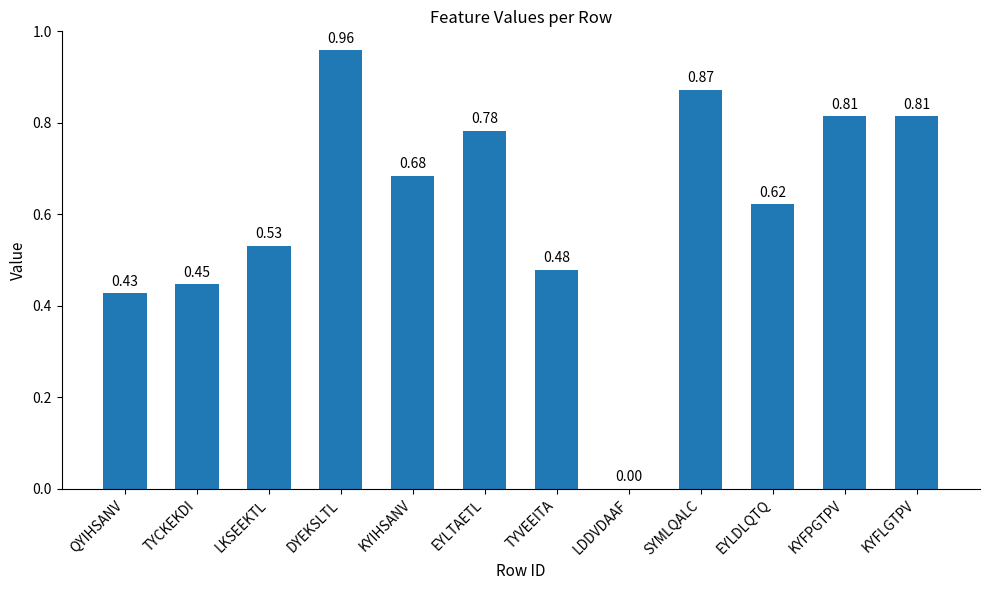

Which has a higher value, TYCKEKDI or KYIHSANV?

KYIHSANV